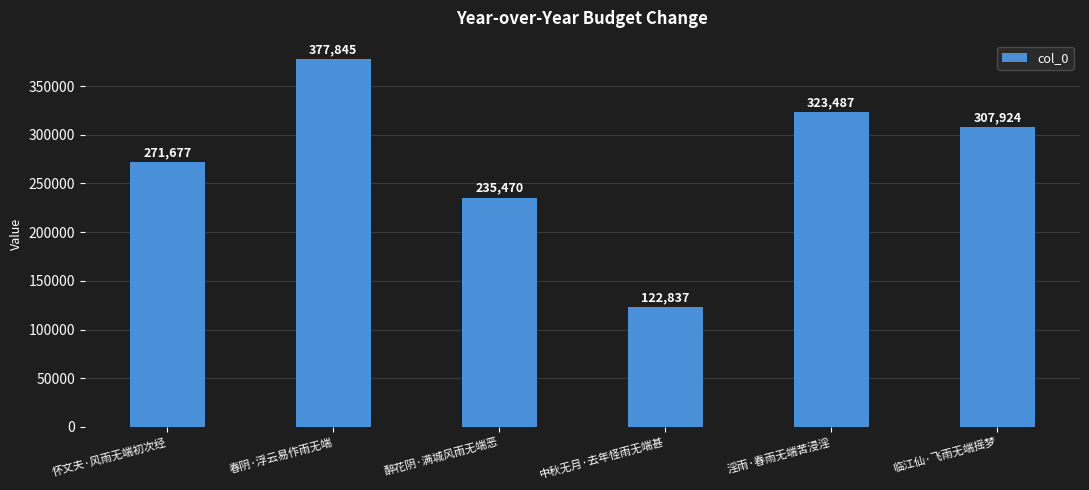

How many data points does each series have?

6